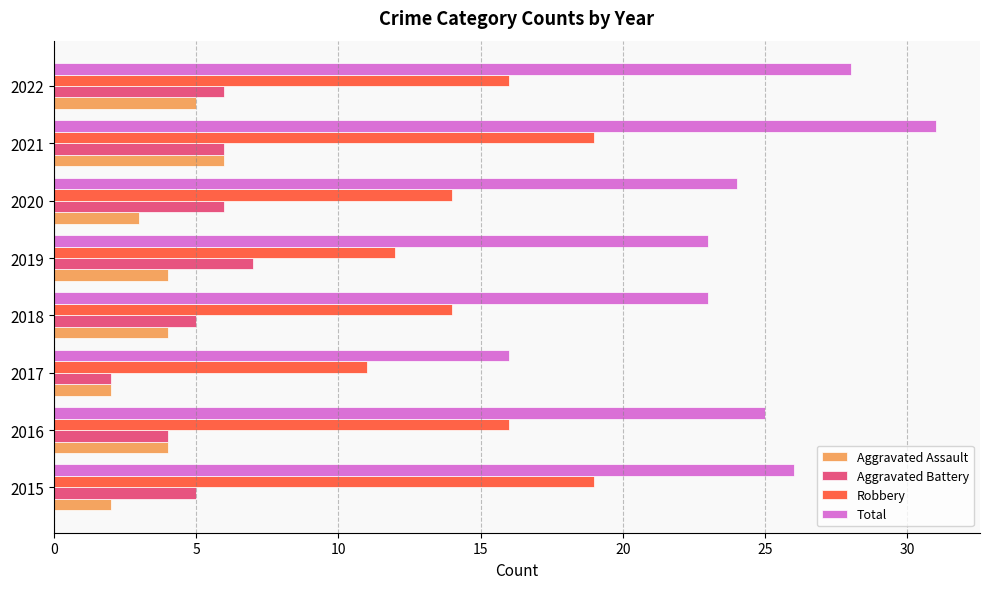

What is the sum of the Aggravated Assault values at 2015 and 2016?

6